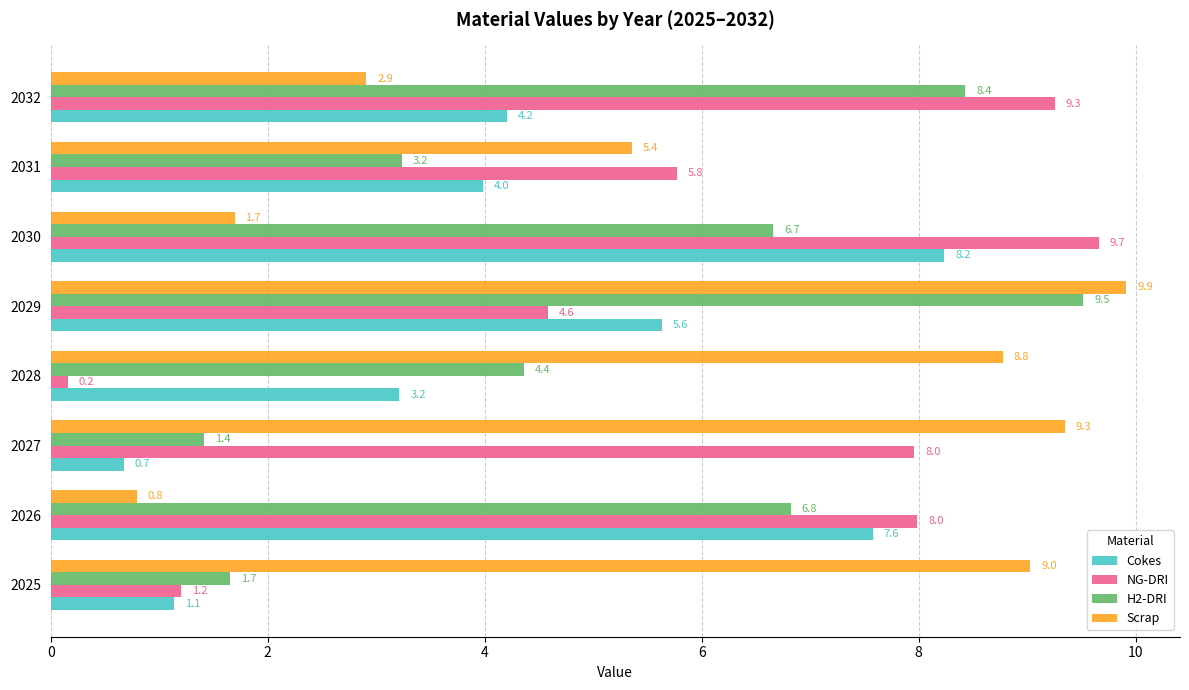

At how many categories does at least one series exceed 3?

8